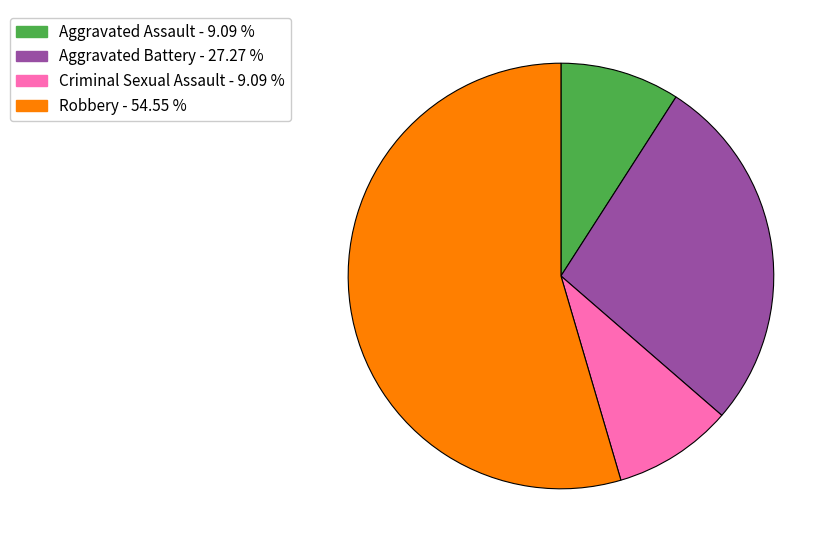

The Aggravated Battery slice represents 27% of the pie. True or false?

True